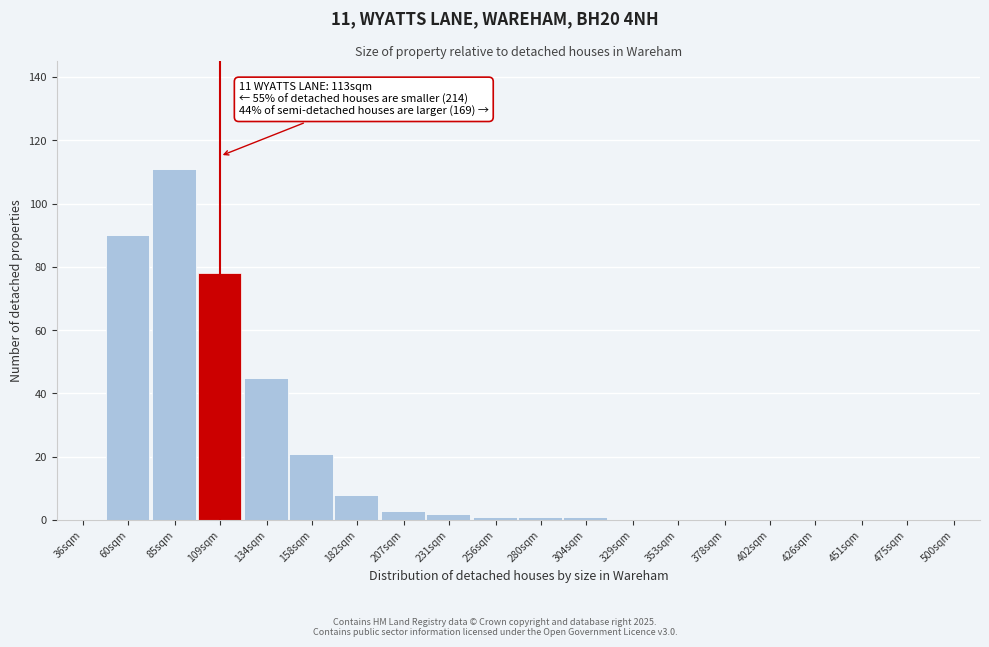

Reading left to right, list all the values displayed in this chart.

36sqm=0	60sqm=90	85sqm=111	109sqm=78	134sqm=45	158sqm=21	182sqm=8	207sqm=3	231sqm=2	256sqm=1	280sqm=1	304sqm=1	329sqm=0	353sqm=0	378sqm=0	402sqm=0	426sqm=0	451sqm=0	475sqm=0	500sqm=0